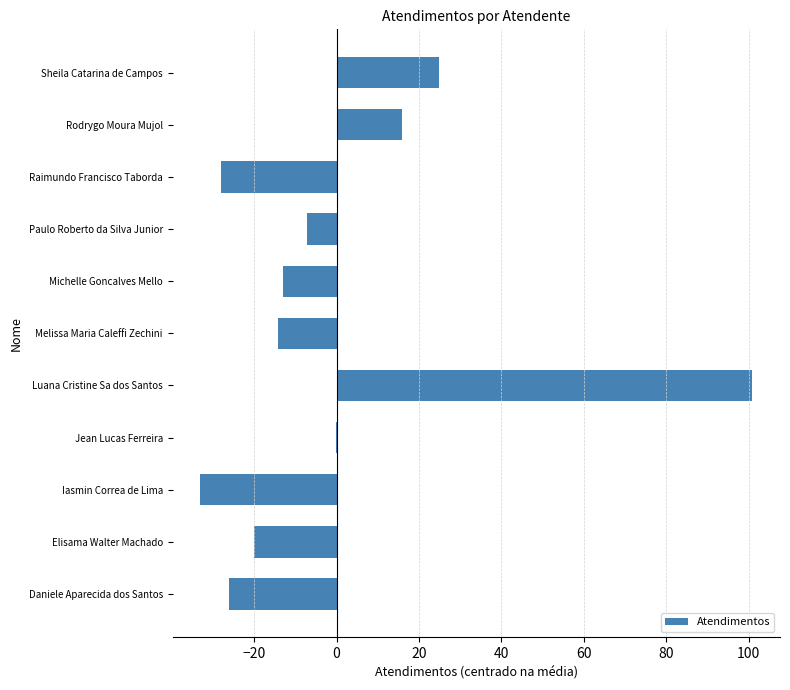

Where is the data nearest to the value 33?

Sheila Catarina de Campos